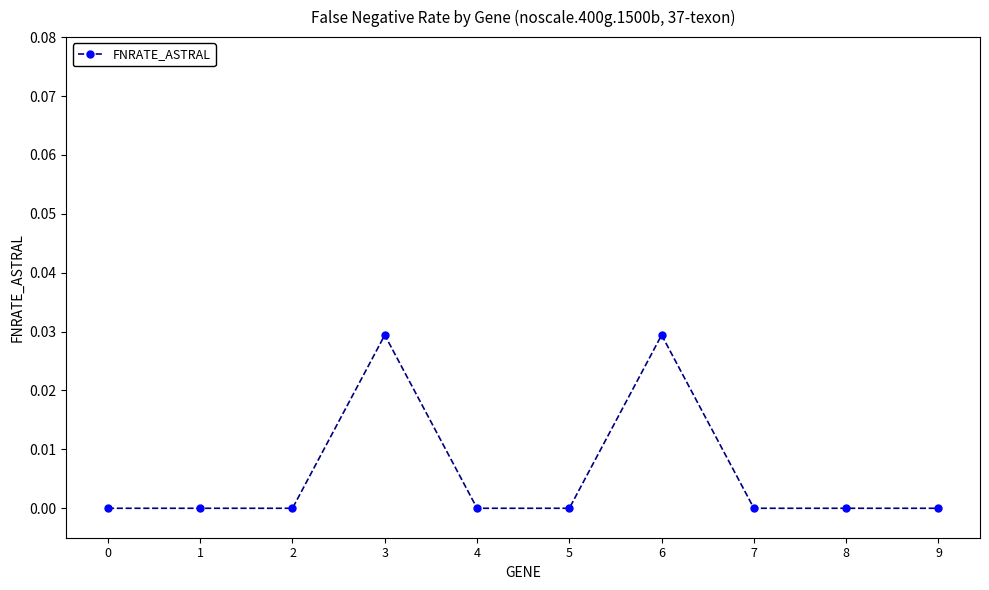

Count the number of data series in this chart.

1